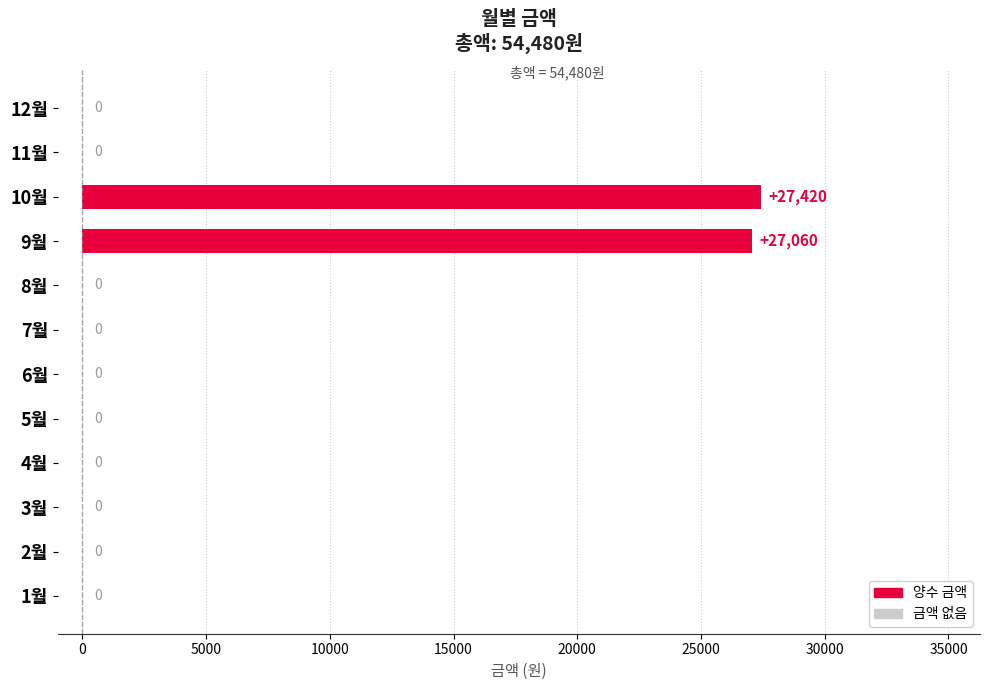

Reading bottom to top, transcribe all the data shown in this chart.

1월=0	2월=0	3월=0	4월=0	5월=0	6월=0	7월=0	8월=0	9월=27060	10월=27420	11월=0	12월=0